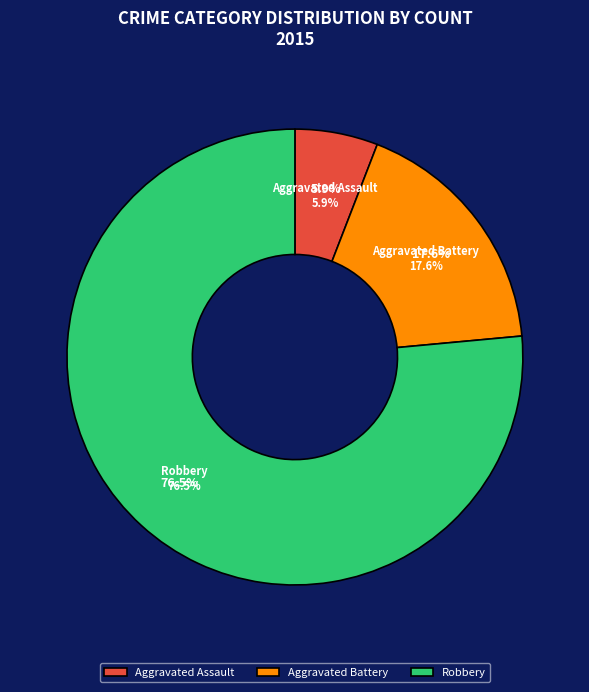

Which category has the biggest portion of the pie?

Robbery